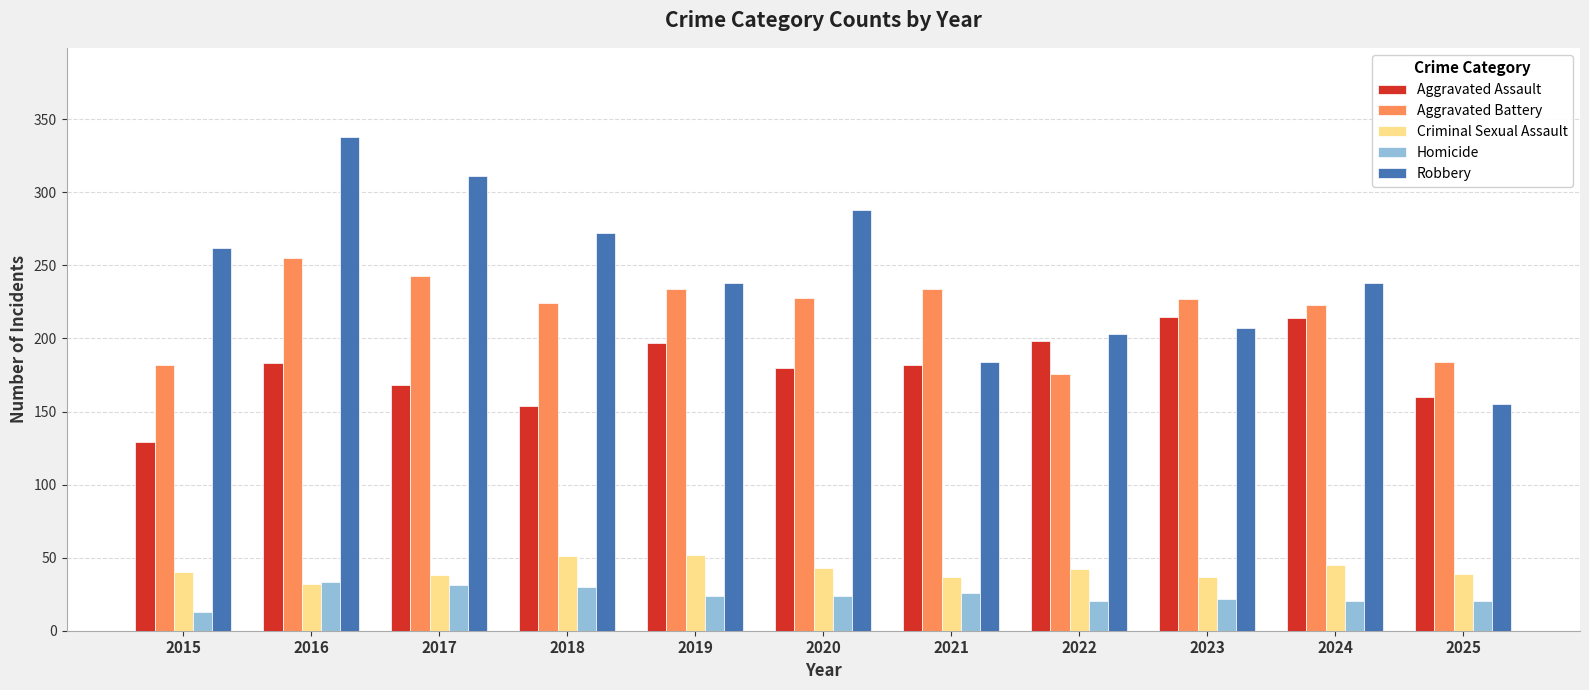

Is the value of Criminal Sexual Assault at 2016 greater than the value of Robbery at 2024?

No